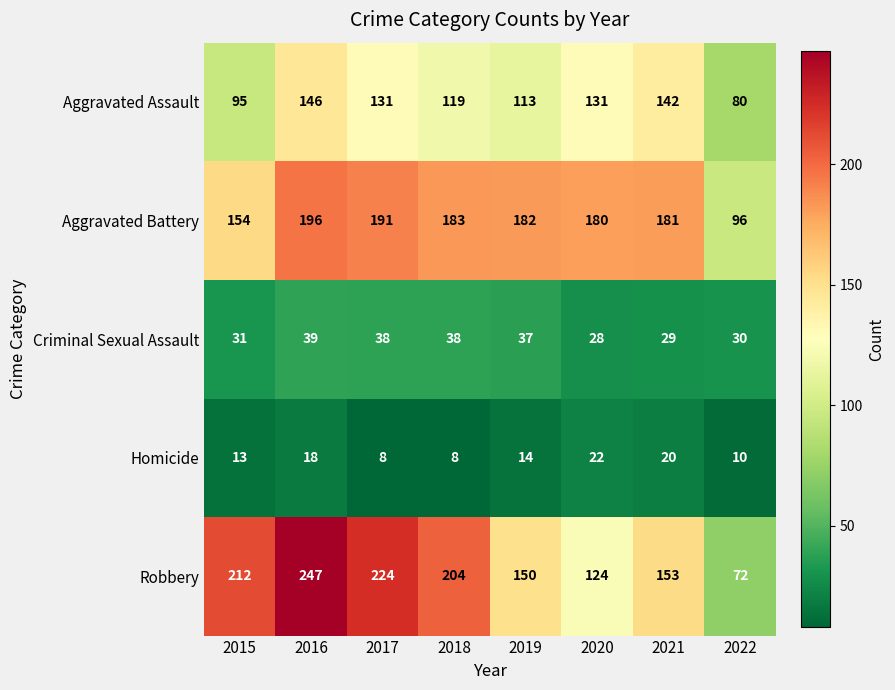

At 2016, list the series in order from largest to smallest.

Robbery, Aggravated Battery, Aggravated Assault, Criminal Sexual Assault, Homicide